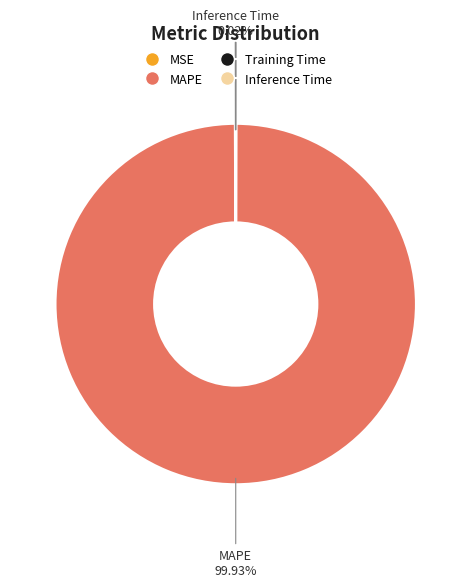

What is the majority slice?

MAPE